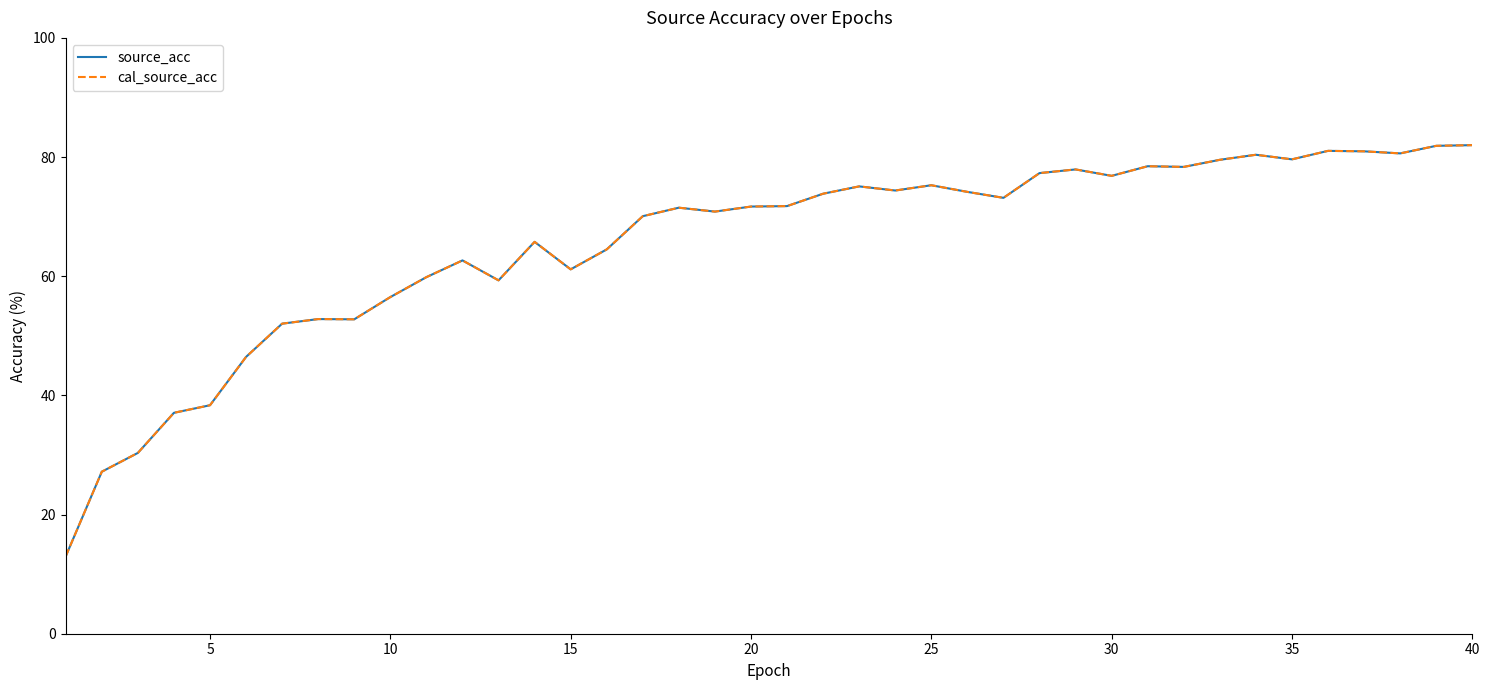

Does the chart have visible grid lines?

No